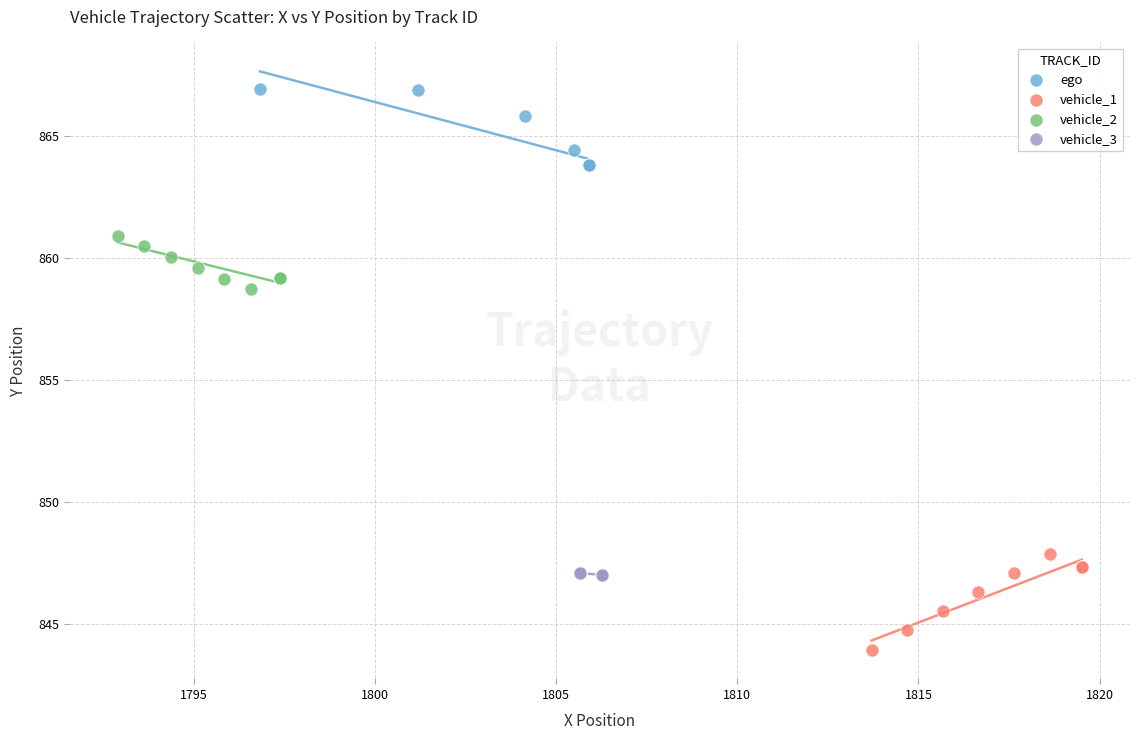

Which series contains the highest Y value?

ego